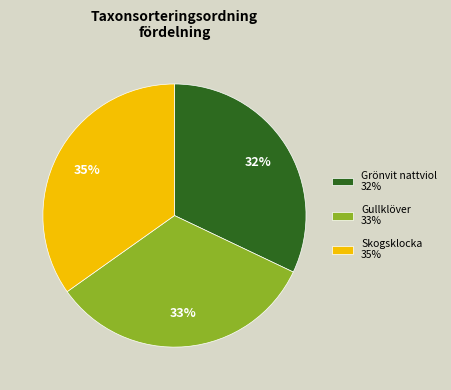

Is there a majority slice in this chart?

No